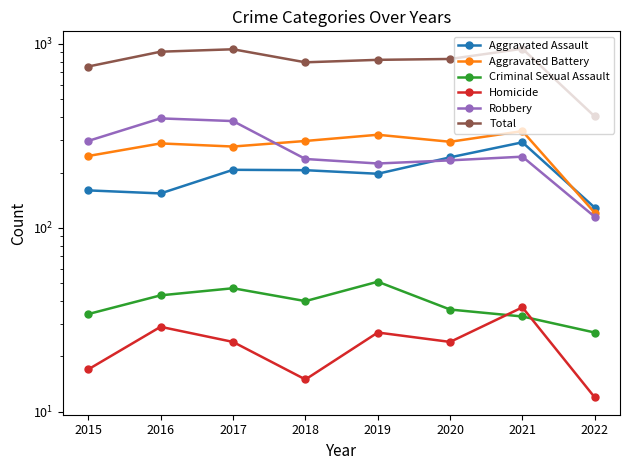

Where is Homicide nearest to the value 24?

2017